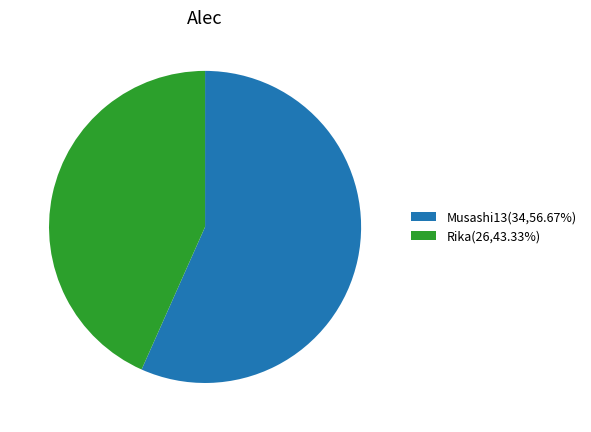

Which slice is the smallest?

Rika